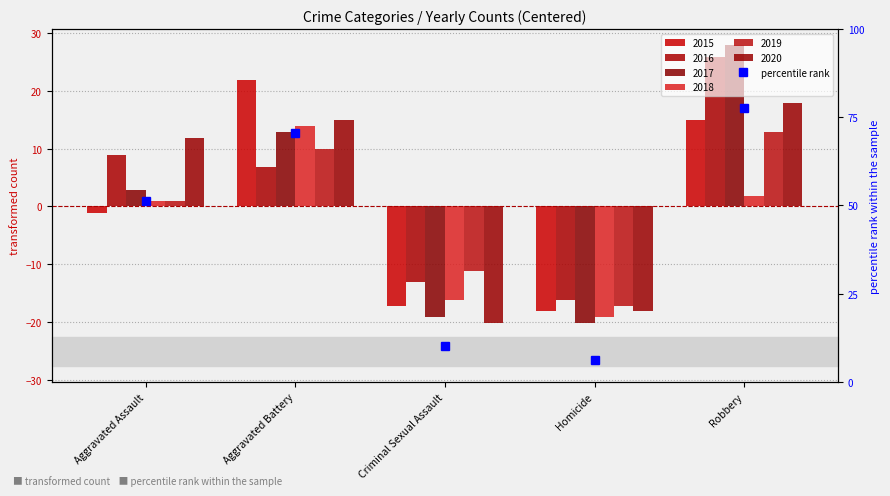

At which label is the value closest to 41?

Aggravated Assault